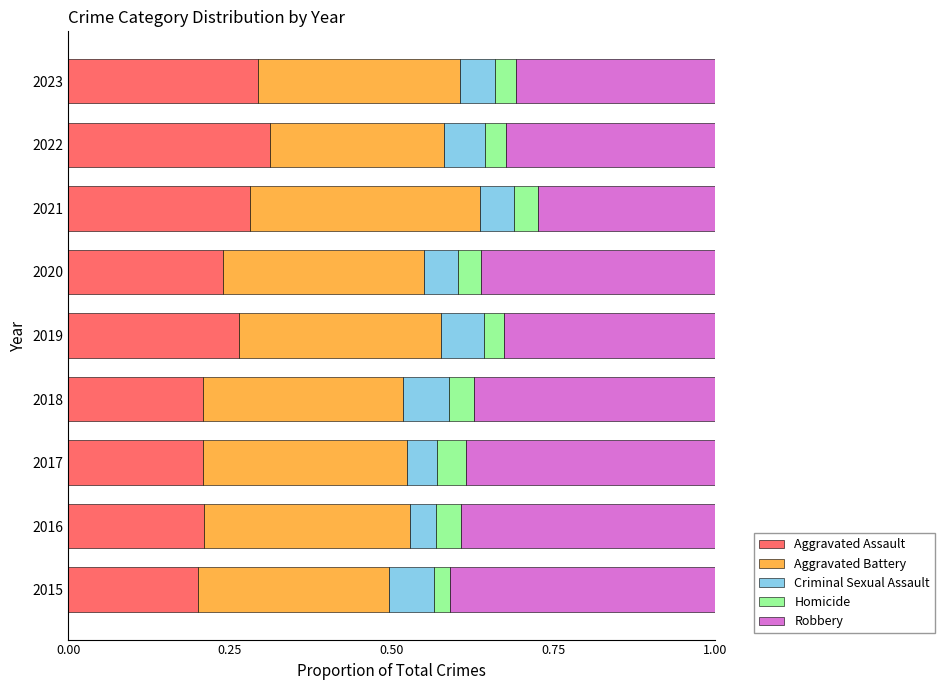

What is the total value across all series at 2016?

1.0